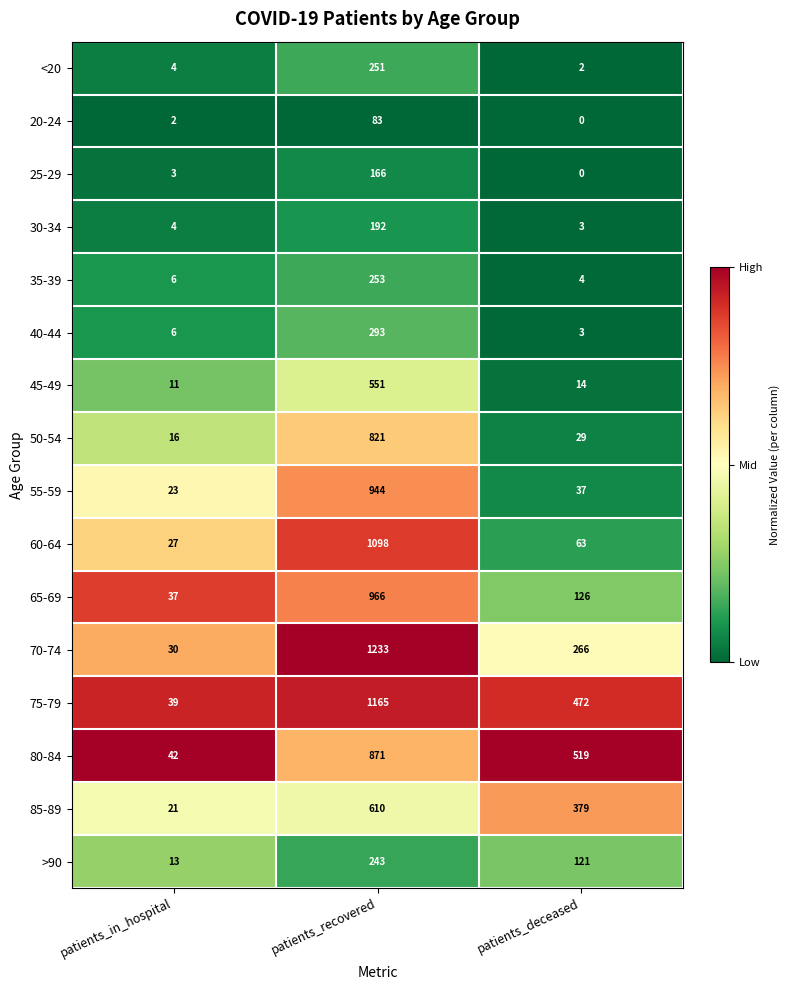

Rank the series by their maximum value, from highest to lowest.

70-74, 75-79, 60-64, 65-69, 55-59, 80-84, 50-54, 85-89, 45-49, 40-44, 35-39, <20, >90, 30-34, 25-29, 20-24